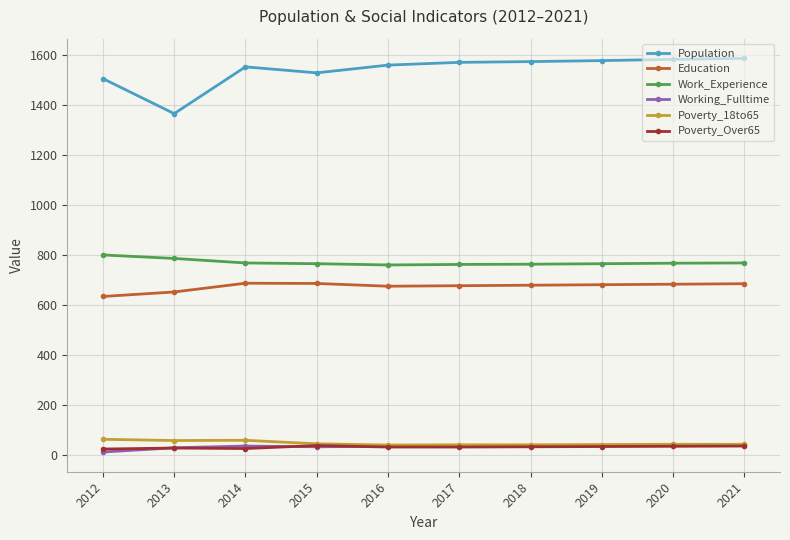

Which category has the lowest value across all series?

2012